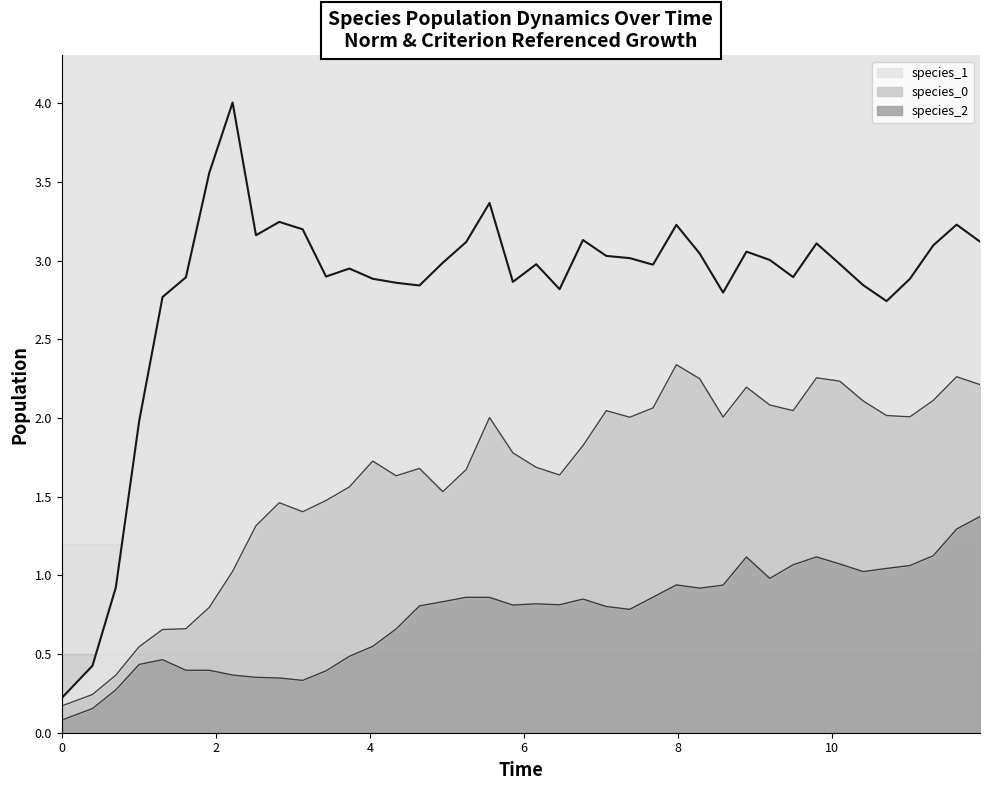

True or false: species_1 has more than 1 points higher than both neighbors.

True